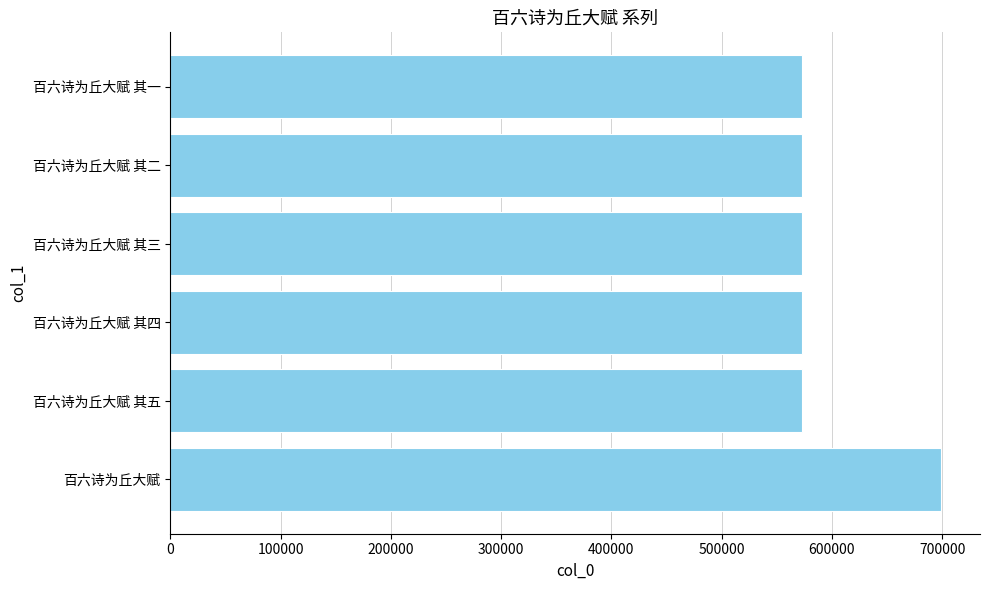

Is it true that the value at 百六诗为丘大赋 其一 is 572616?

True